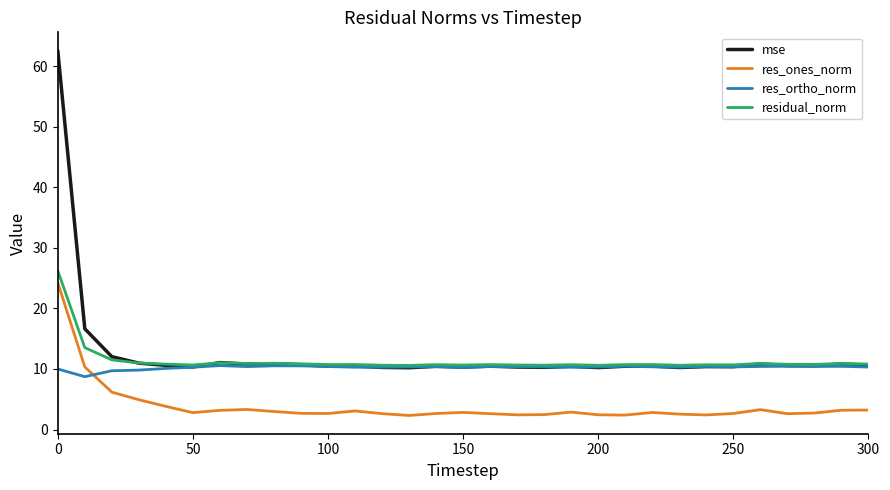

Which series has the widest spread of values?

mse